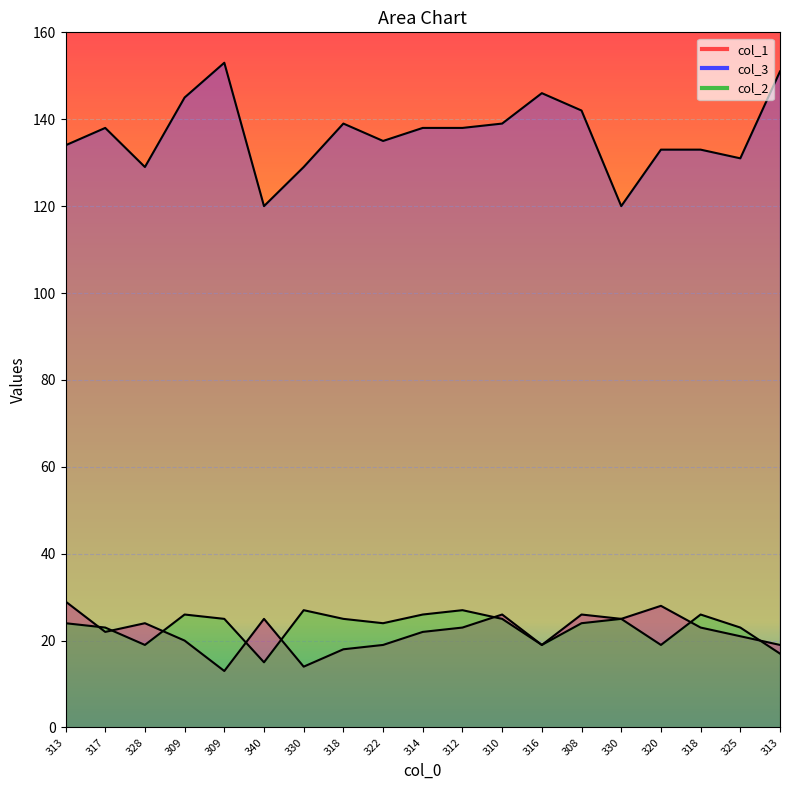

Is the value of col_3 at 313 greater than the value of col_1 at 316?

Yes